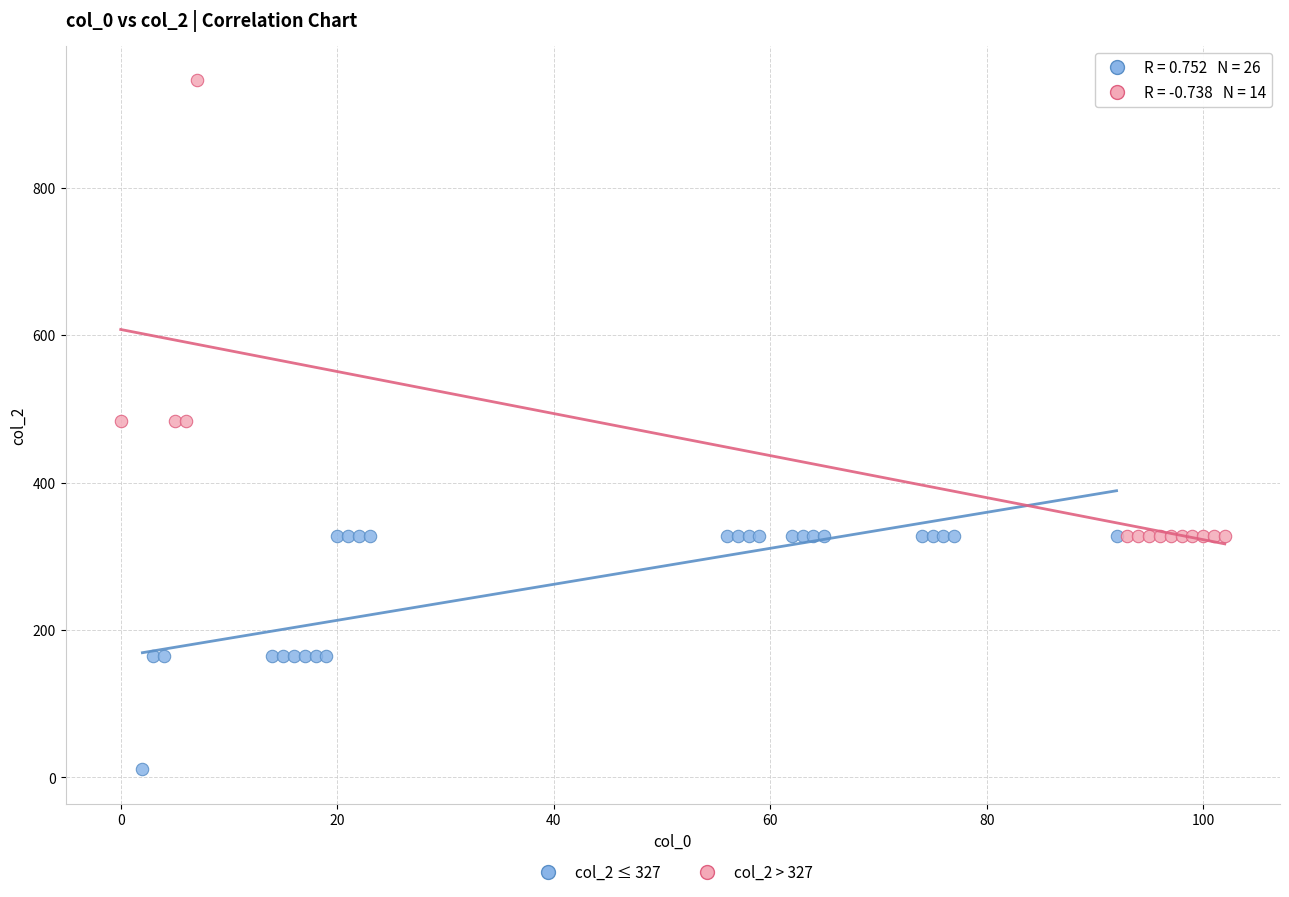

Which series reaches the maximum Y coordinate?

col_2 > 327